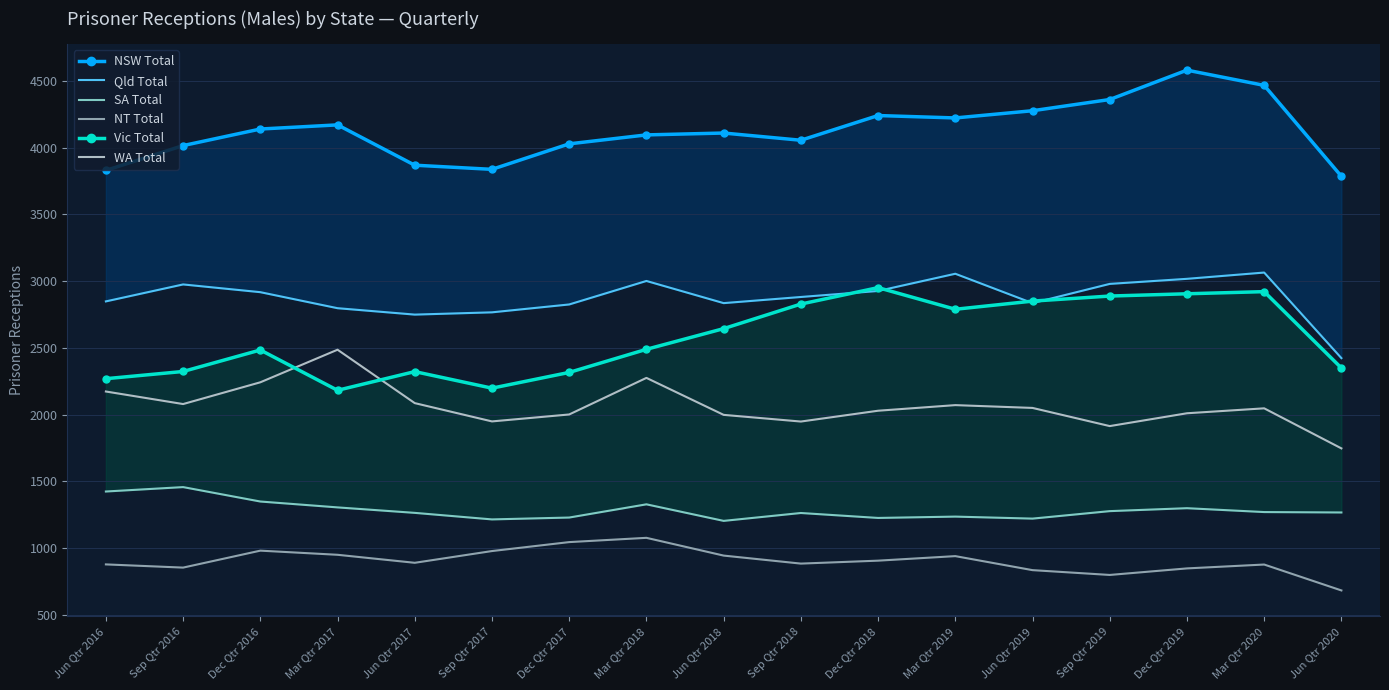

After their last crossing, which series has the higher values: Qld Total or Vic Total?

Qld Total